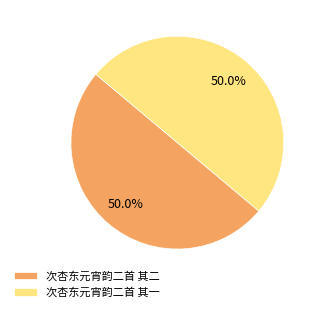

What portion of the pie excludes 次杏东元宵韵二首 其一?

50.0%